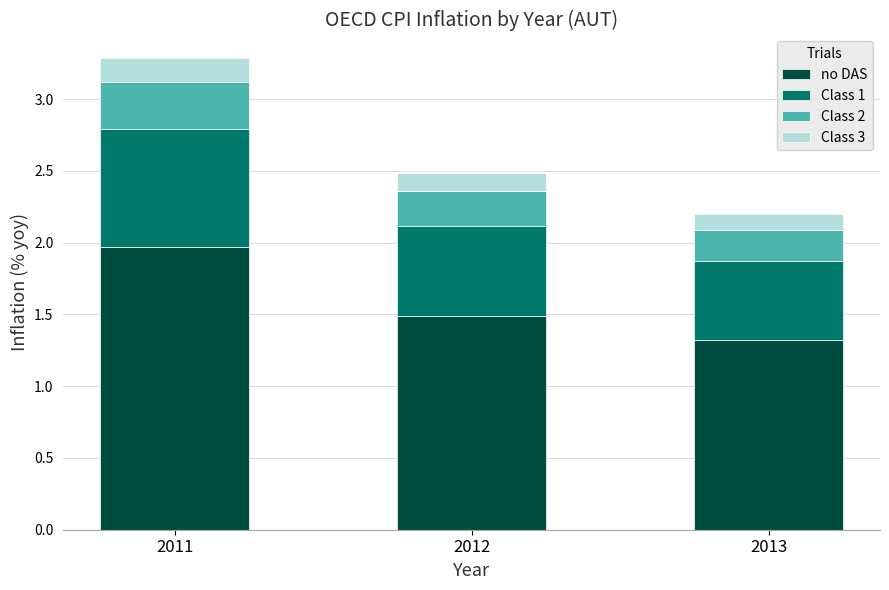

The no DAS series shows 0.8 at 2012. True or false?

False